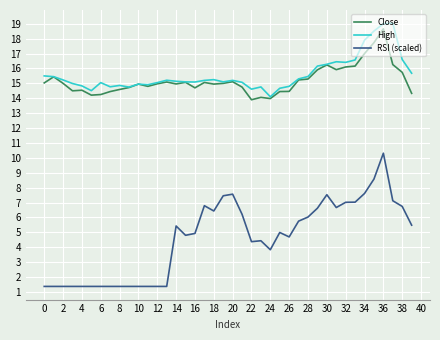

Which series has the widest spread of values?

RSI (scaled)